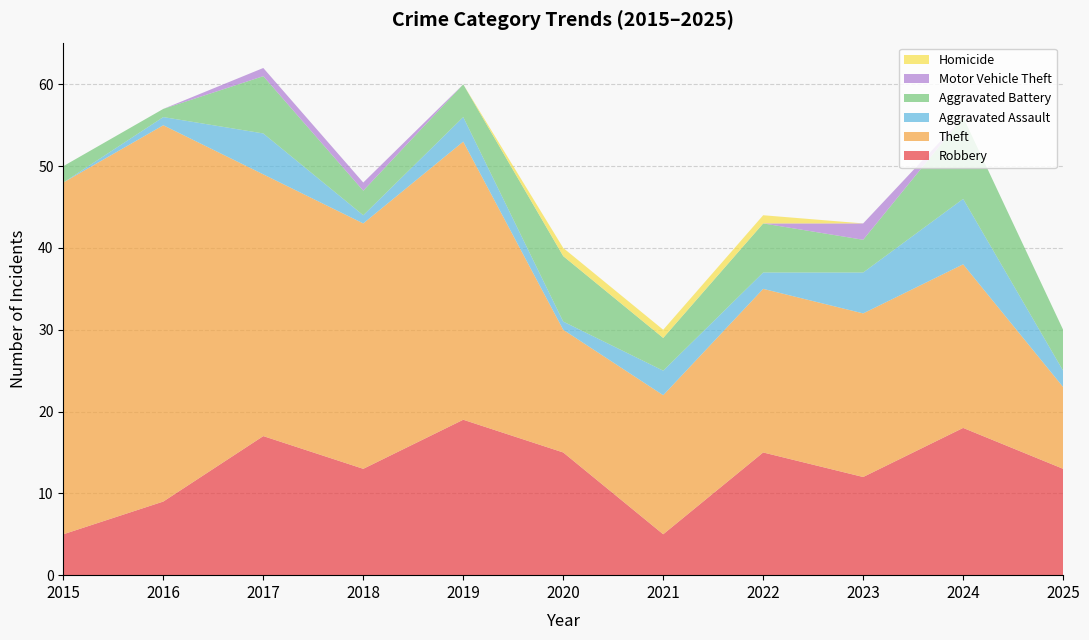

Reading left to right, extract all data points from this chart.

Robbery: 2015=5	2016=9	2017=17	2018=13	2019=19	2020=15	2021=5	2022=15	2023=12	2024=18	2025=13
Theft: 2015=43	2016=46	2017=32	2018=30	2019=34	2020=15	2021=17	2022=20	2023=20	2024=20	2025=10
Aggravated Assault: 2015=0	2016=1	2017=5	2018=1	2019=3	2020=1	2021=3	2022=2	2023=5	2024=8	2025=2
Aggravated Battery: 2015=2	2016=1	2017=7	2018=3	2019=4	2020=8	2021=4	2022=6	2023=4	2024=10	2025=5
Motor Vehicle Theft: 2015=0	2016=0	2017=1	2018=1	2019=0	2020=0	2021=0	2022=0	2023=2	2024=0	2025=0
Homicide: 2015=0	2016=0	2017=0	2018=0	2019=0	2020=1	2021=1	2022=1	2023=0	2024=0	2025=0